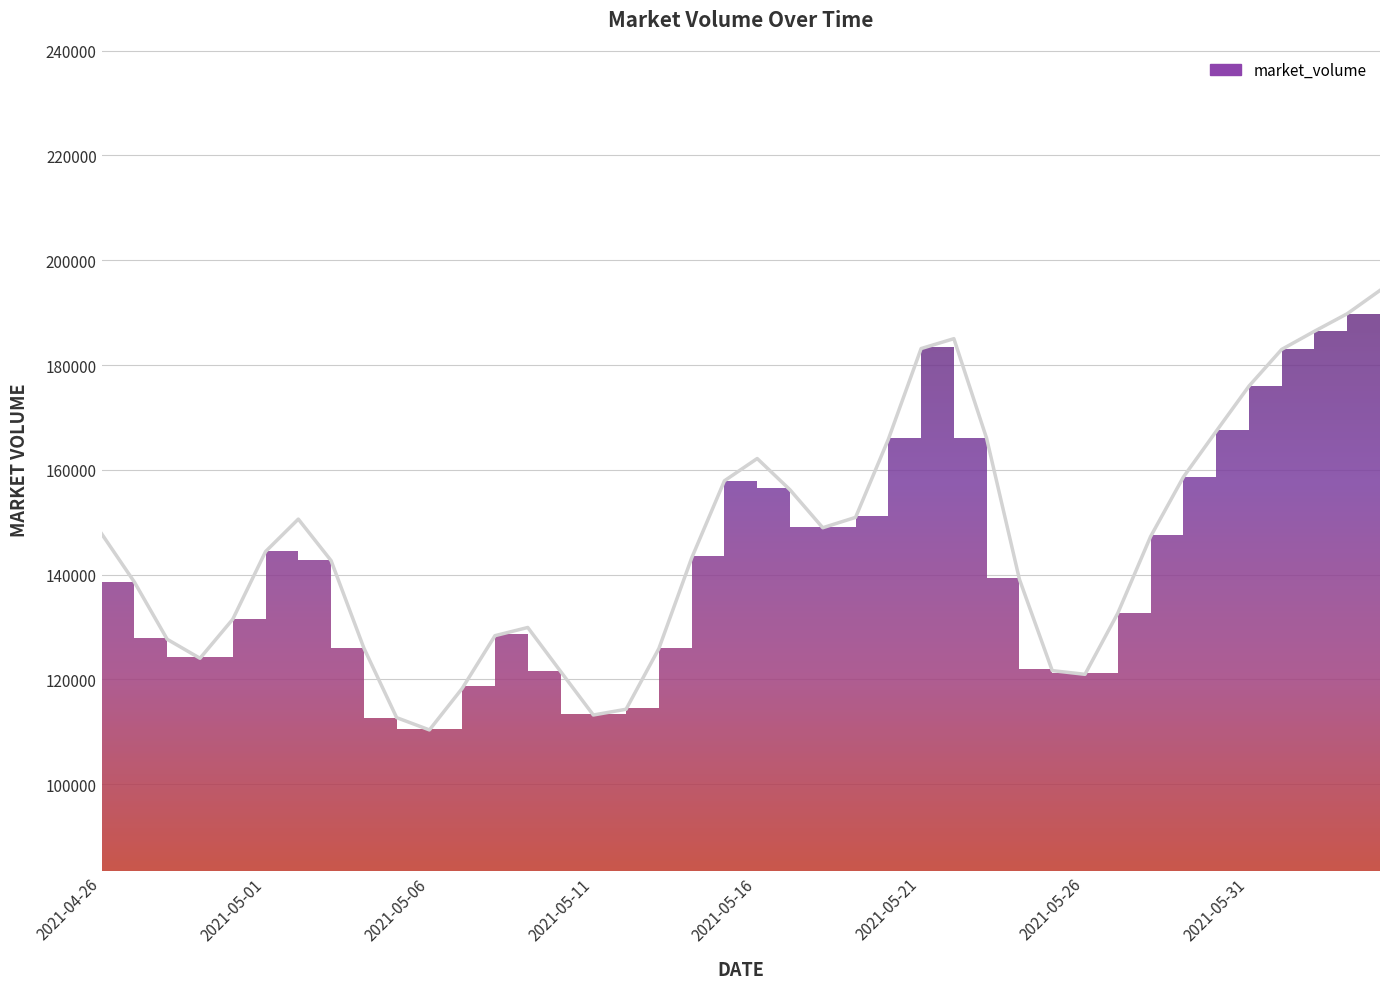

What is the minimum value shown in the chart?

110370.2